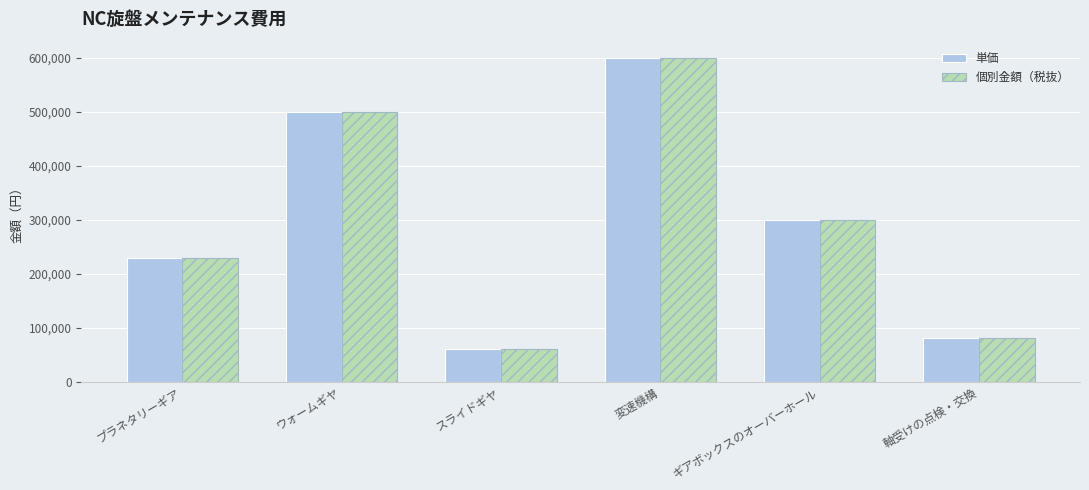

Reading left to right, list all the values displayed in this chart.

単価: 230000	500000	60000	600000	300000	80000
個別金額（税抜）: 230000	500000	60000	600000	300000	80000